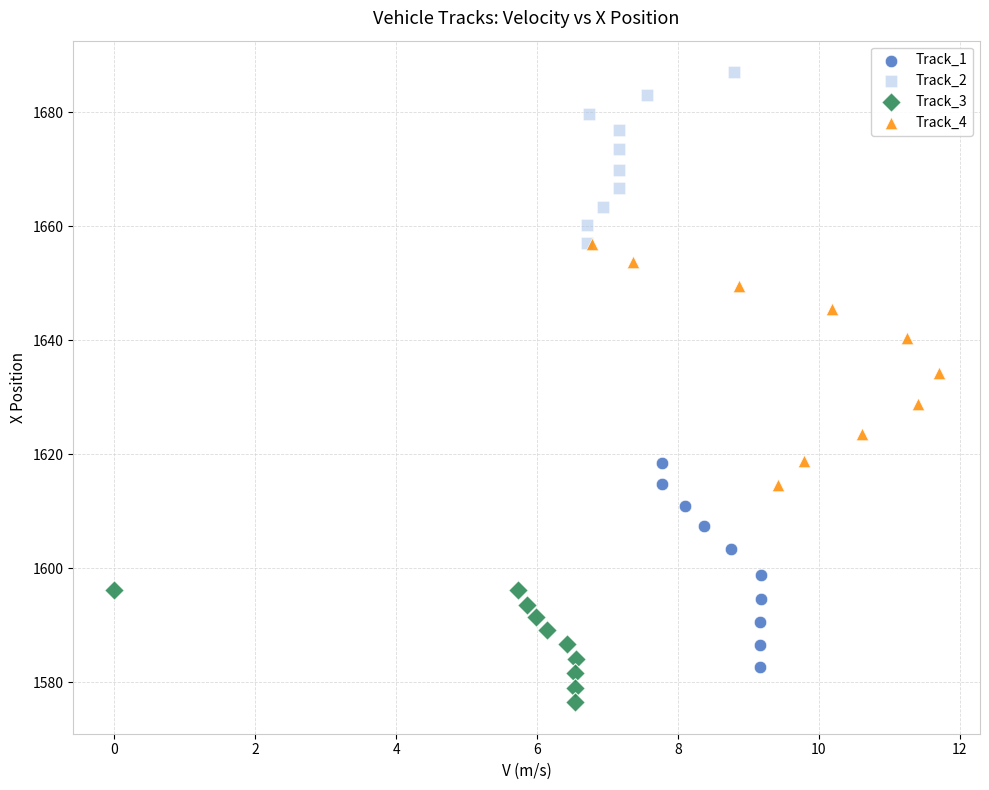

Which series reaches the maximum Y coordinate?

Track_2